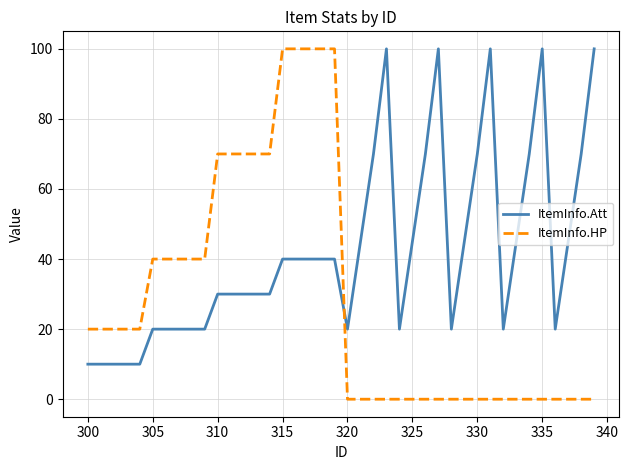

What are all the series names shown in the legend?

ItemInfo.Att, ItemInfo.HP